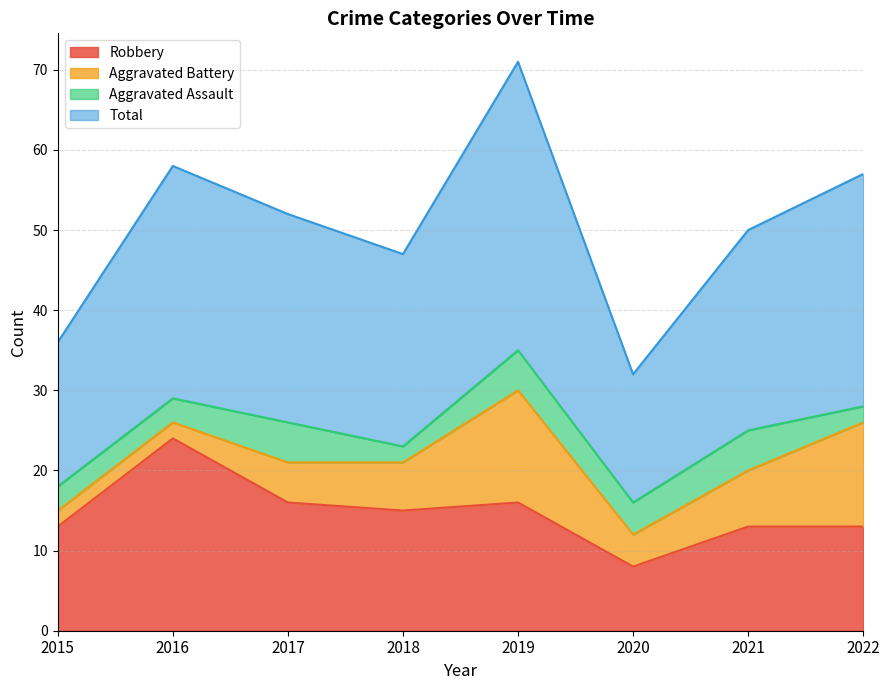

What is the difference between the highest and lowest values at 2015?

23